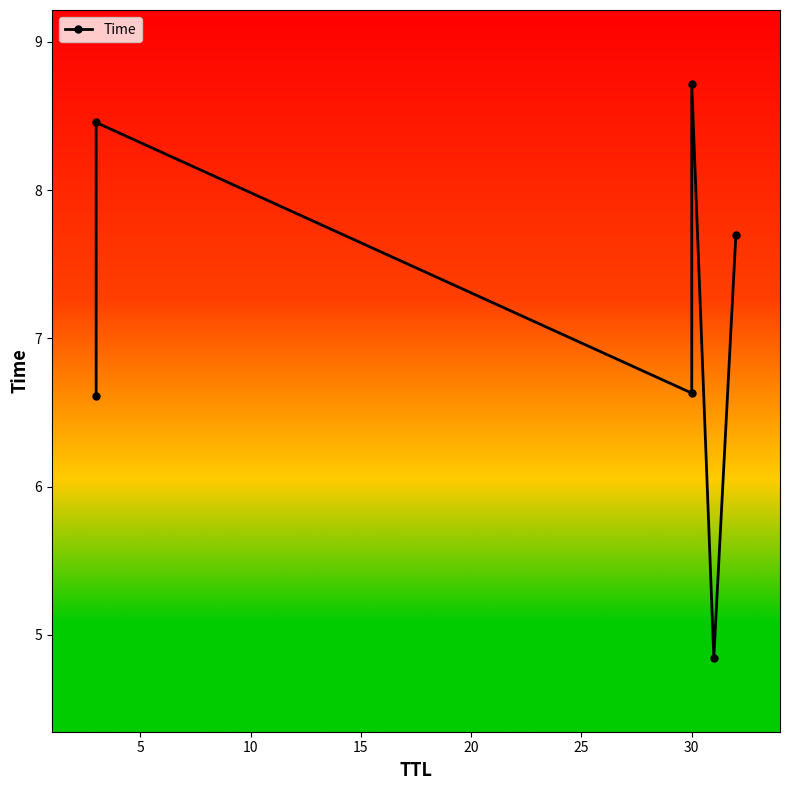

What is the minimum value shown in the chart?

4.8